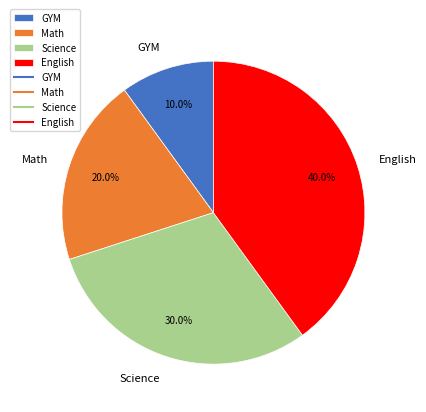

Does GYM represent more than half of the total?

No